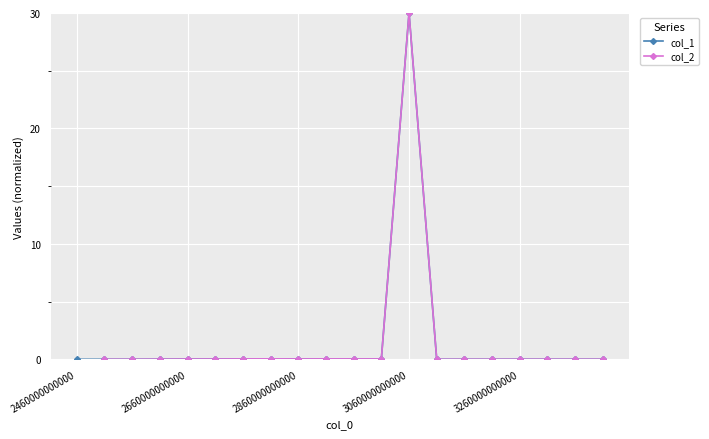

True or false: col_1 has a value of 30.0 at 3060000000000.

True